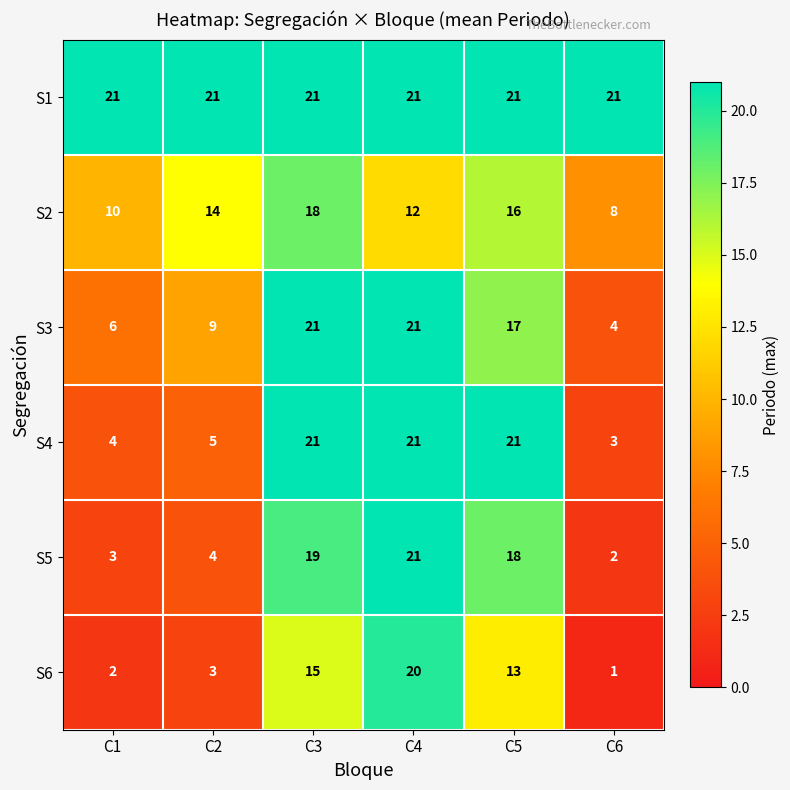

What is the spread (max minus min) of values at C2?

18